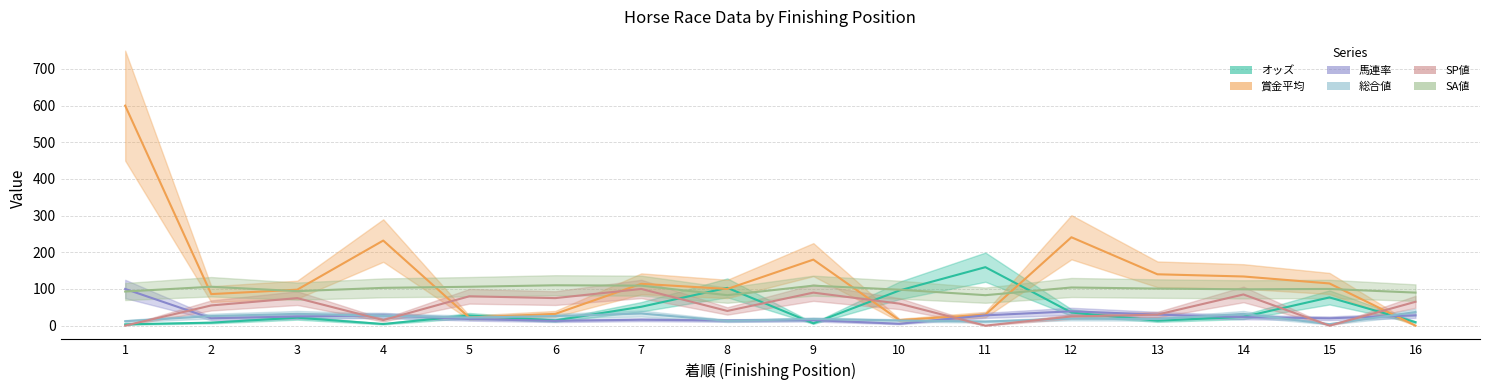

How many intersections are there between 馬連率 and 総合値?

9